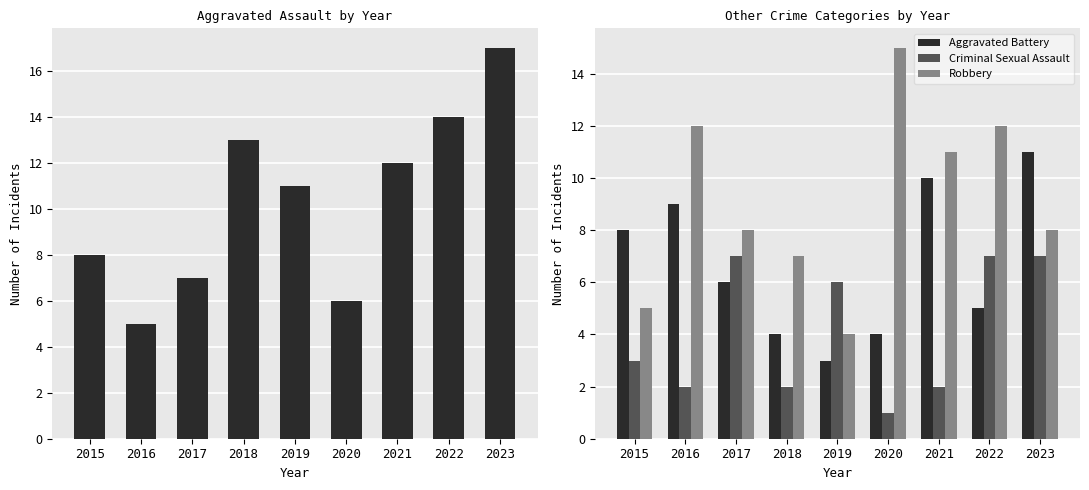

What is the difference between the maximum and minimum values in the Criminal Sexual Assault series?

6